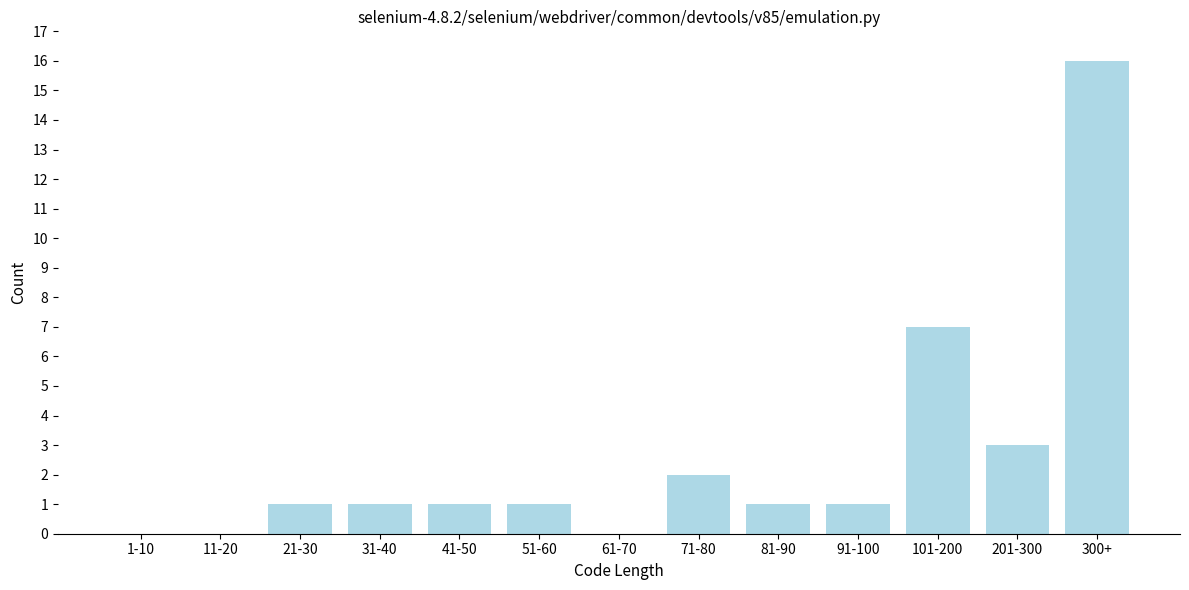

Reading left to right, transcribe all the data shown in this chart.

1-10=0	11-20=0	21-30=1	31-40=1	41-50=1	51-60=1	61-70=0	71-80=2	81-90=1	91-100=1	101-200=7	201-300=3	300+=16